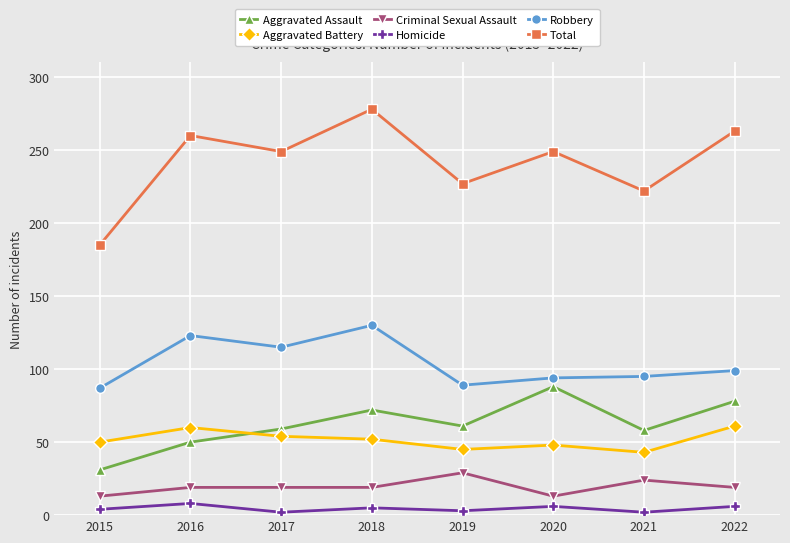

What is the maximum value for Total?

278